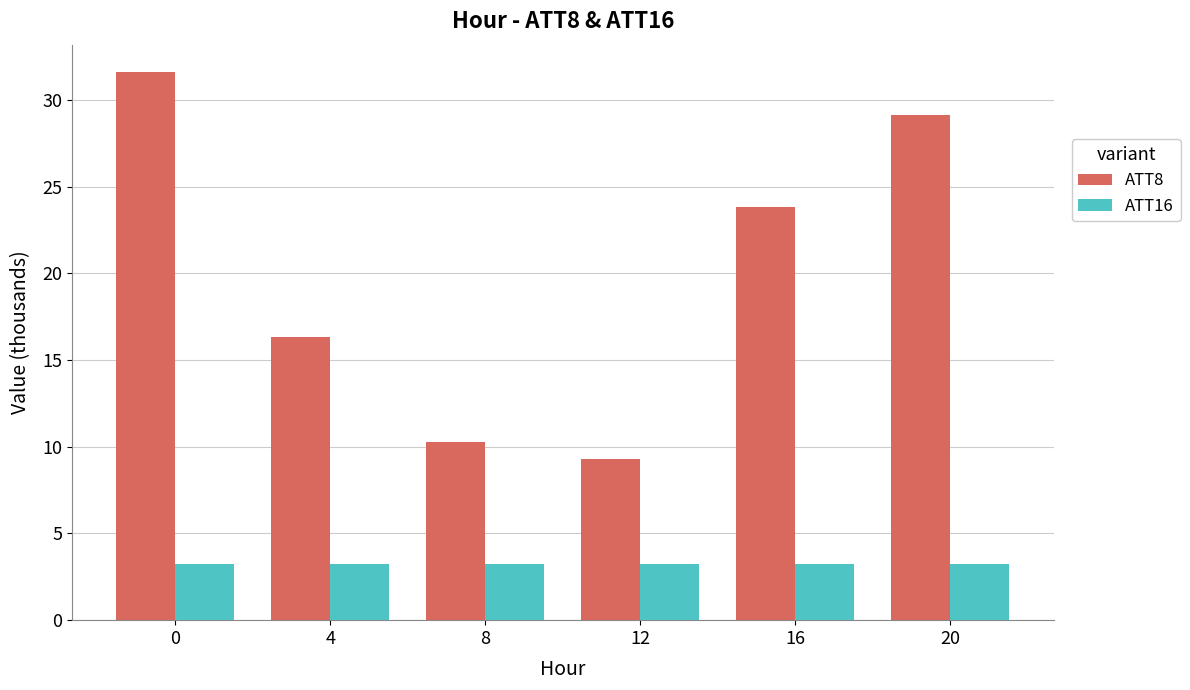

Between 12 and 16, which series saw the biggest shift?

ATT8